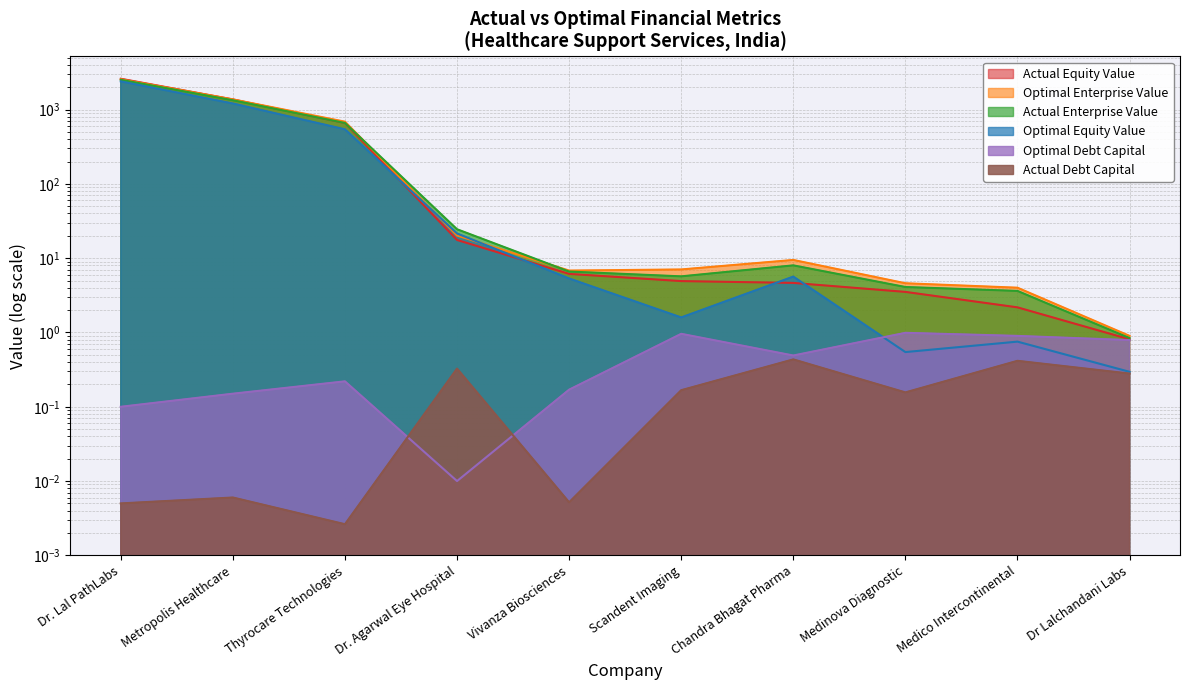

Rank the series by their maximum value, from highest to lowest.

actual_equity_value, optimal_enterprise_value, actual_enterprise_value, optimal_equity_value, optimal_debt_capital, actual_debt_capital